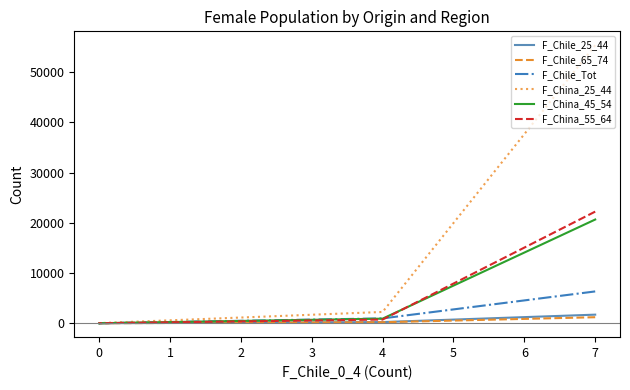

Between 4 and 0, which series saw the biggest shift?

F_China_25_44